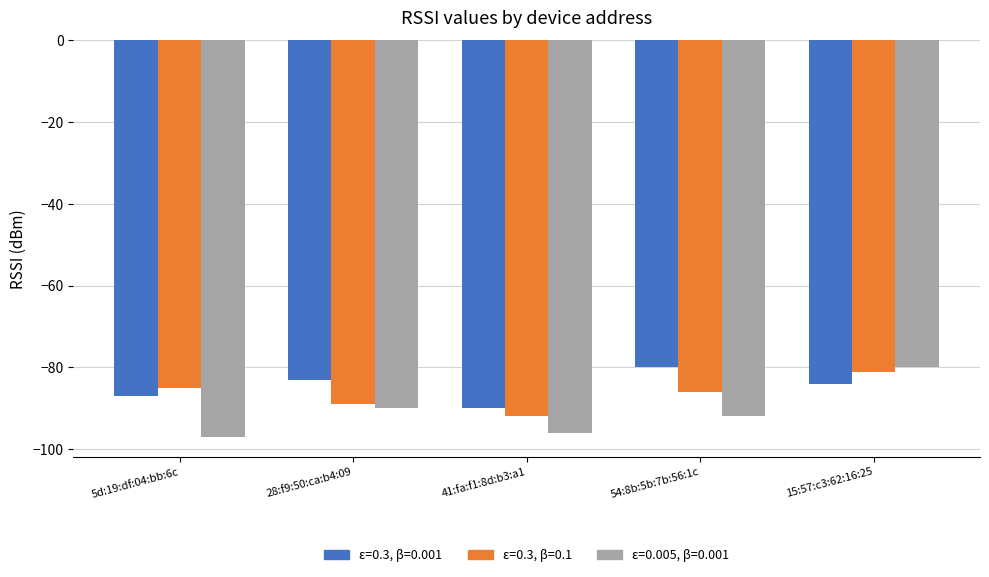

Count the number of data series in this chart.

3